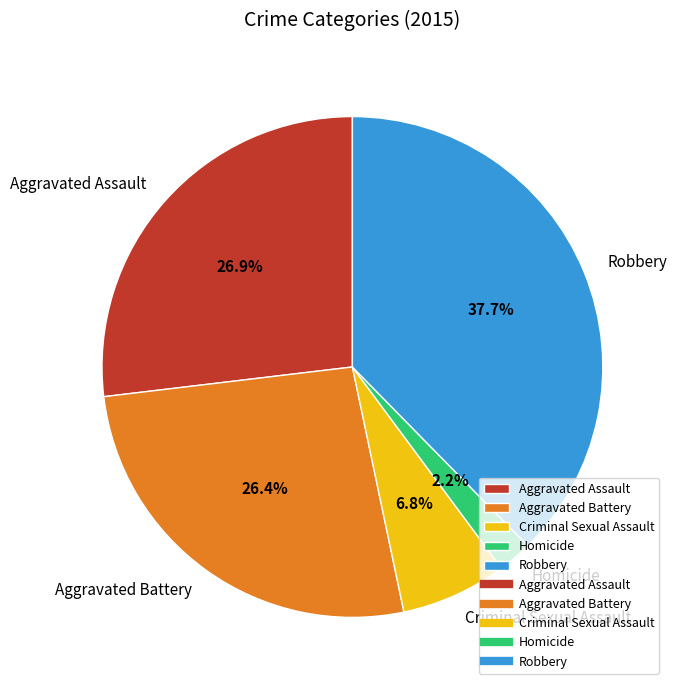

To the nearest percent, what portion does Criminal Sexual Assault represent?

7%